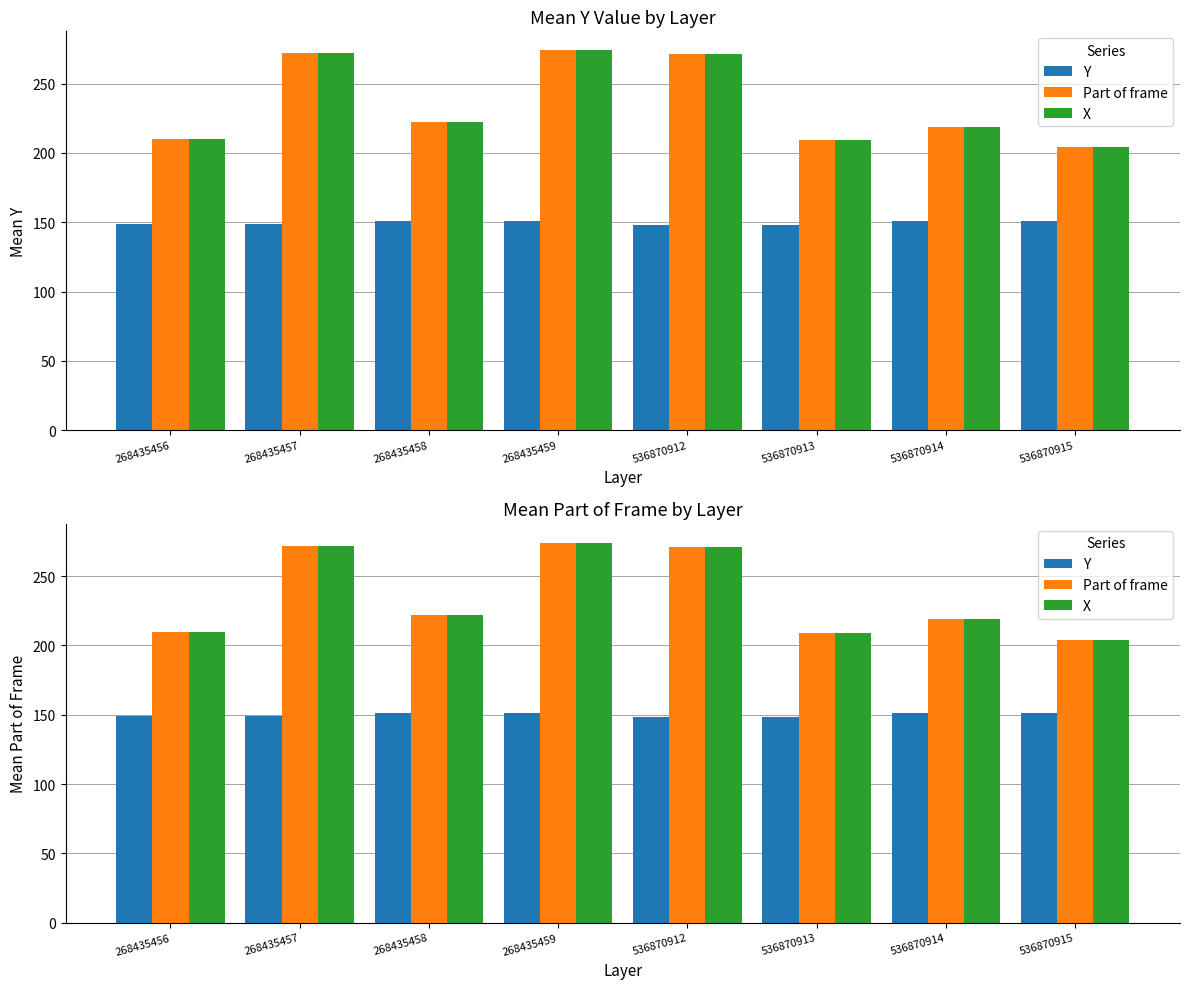

Where is Part of frame nearest to the value 239?

268435458